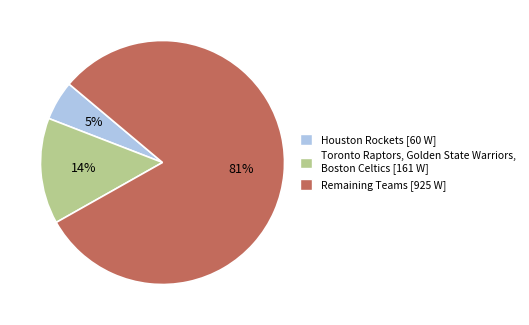

To the nearest percent, what is the combined percentage of Remaining Teams [925 W] and Toronto Raptors, Golden State Warriors, Boston Celtics [161 W]?

95%